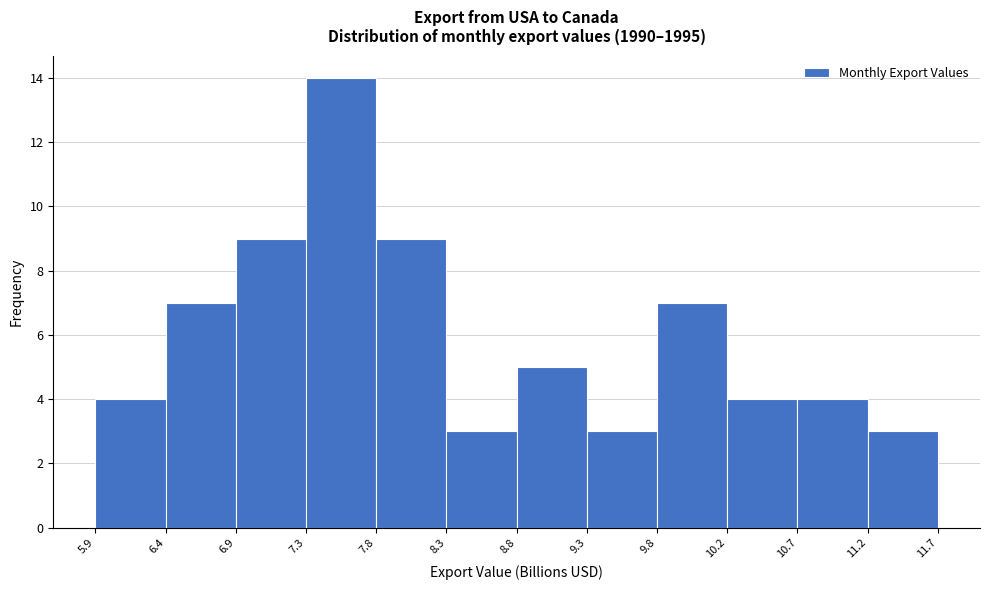

Reading left to right, transcribe this chart: for each bar, give the range it covers on the x-axis and its height. The values are not printed on the chart, so give them approximately, as read against the axis.

5.9 to 6.4: 4
6.4 to 6.9: 7
6.9 to 7.3: 9
7.3 to 7.8: 14
7.8 to 8.3: 9
8.3 to 8.8: 3
8.8 to 9.3: 5
9.3 to 9.8: 3
9.8 to 10.2: 7
10.2 to 10.7: 4
10.7 to 11.2: 4
11.2 to 11.7: 3